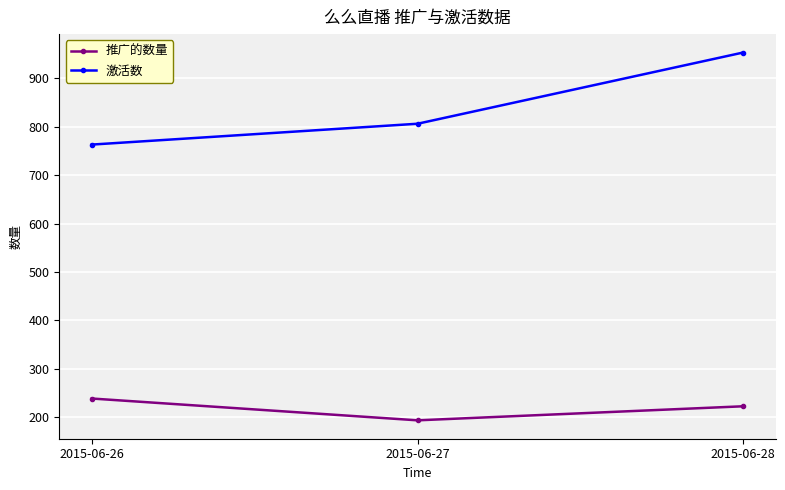

At which category does the chart reach its peak across all series?

2015-06-28